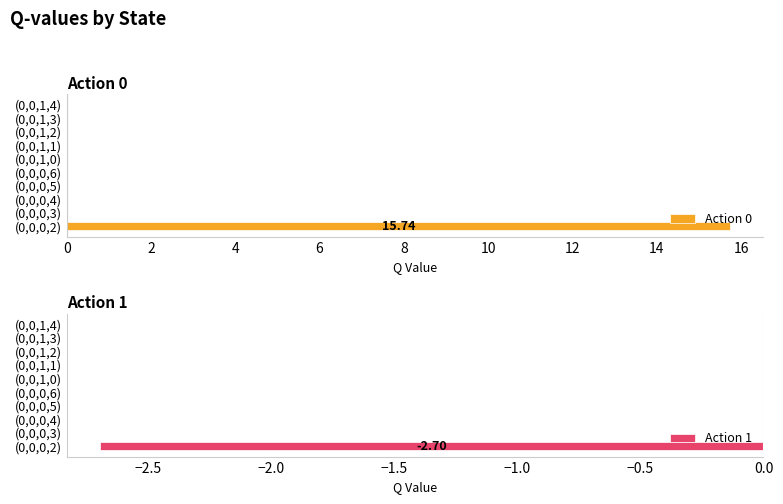

How many categories are shown in the chart?

10